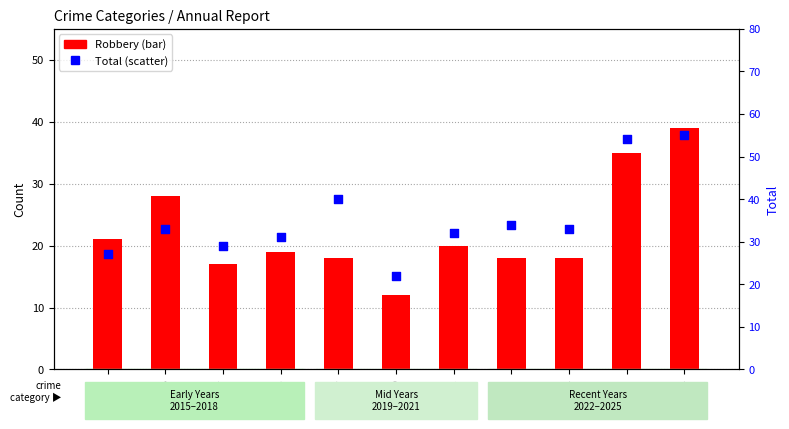

At which category is the sum across all series the highest?

2025